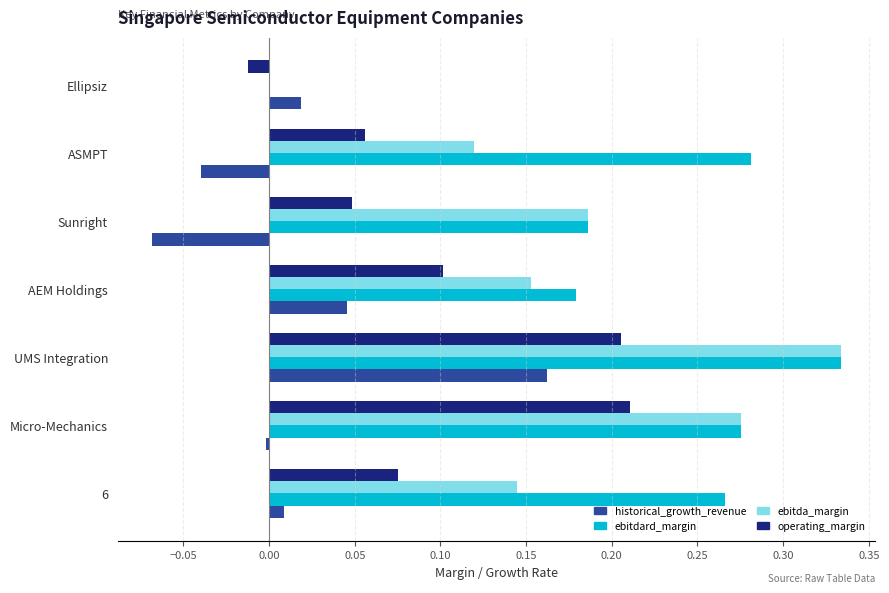

Which series changed the most between 6 and AEM Holdings?

ebitdard_margin